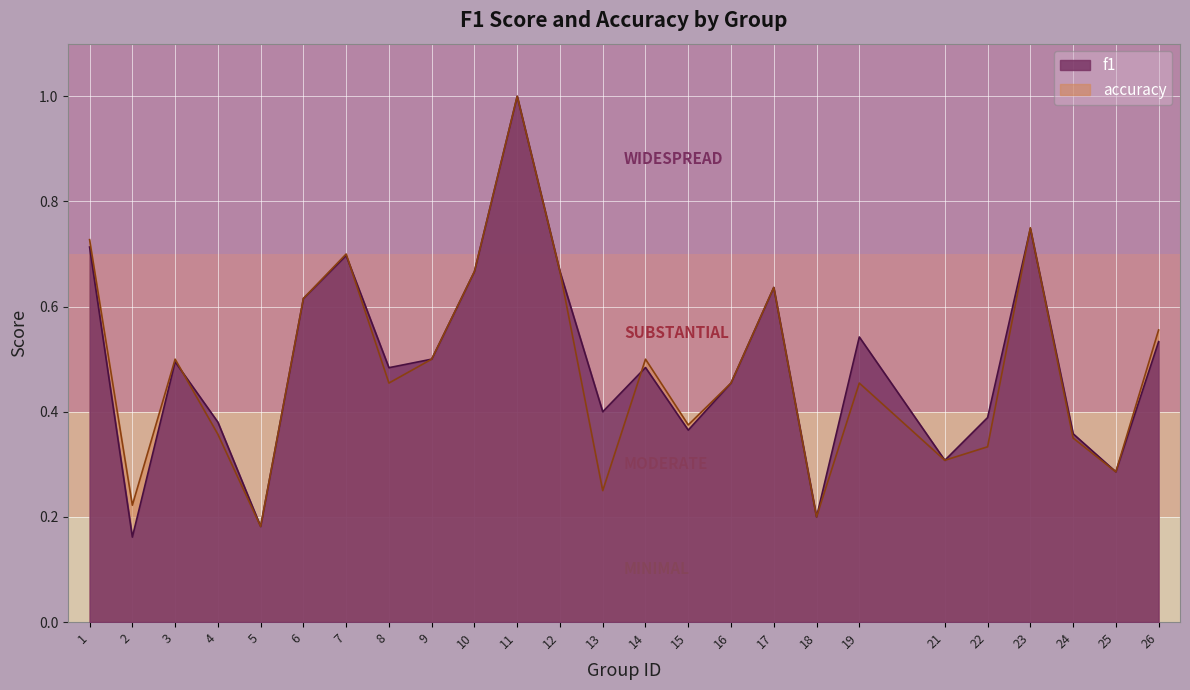

Which series has the widest spread of values?

f1